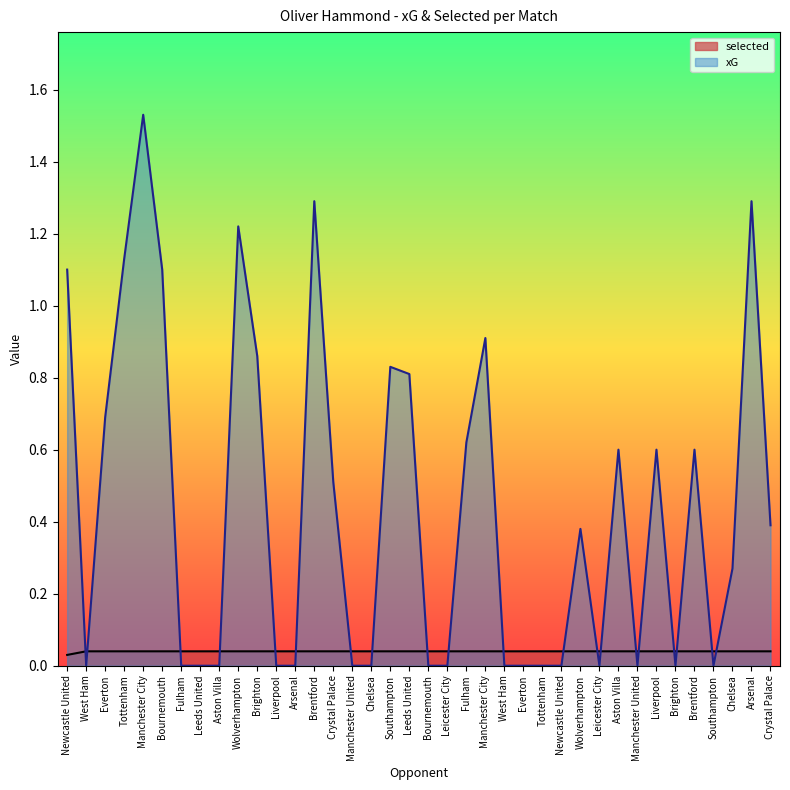

What is the greatest value displayed?

1.5